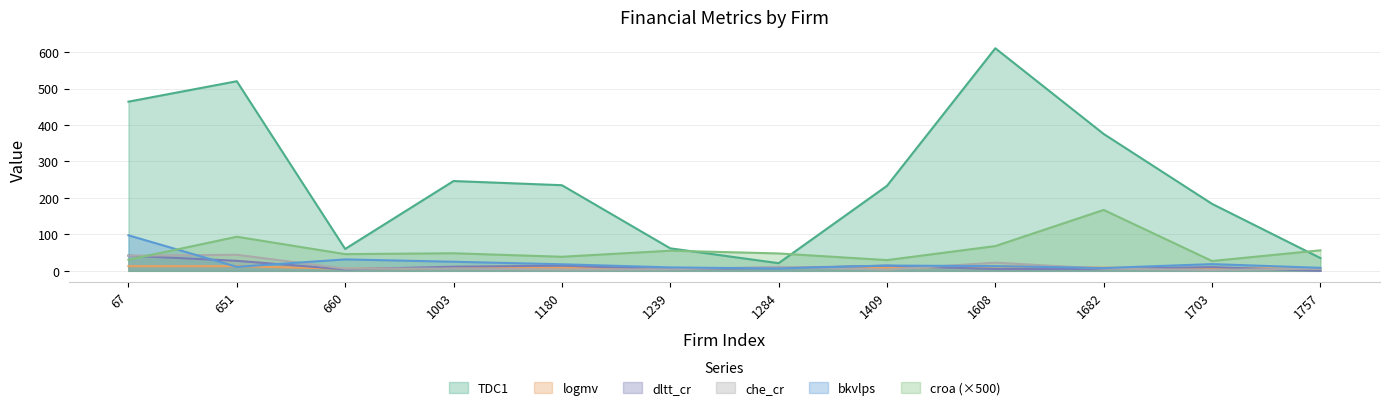

Which series has the largest total across all categories?

TDC1